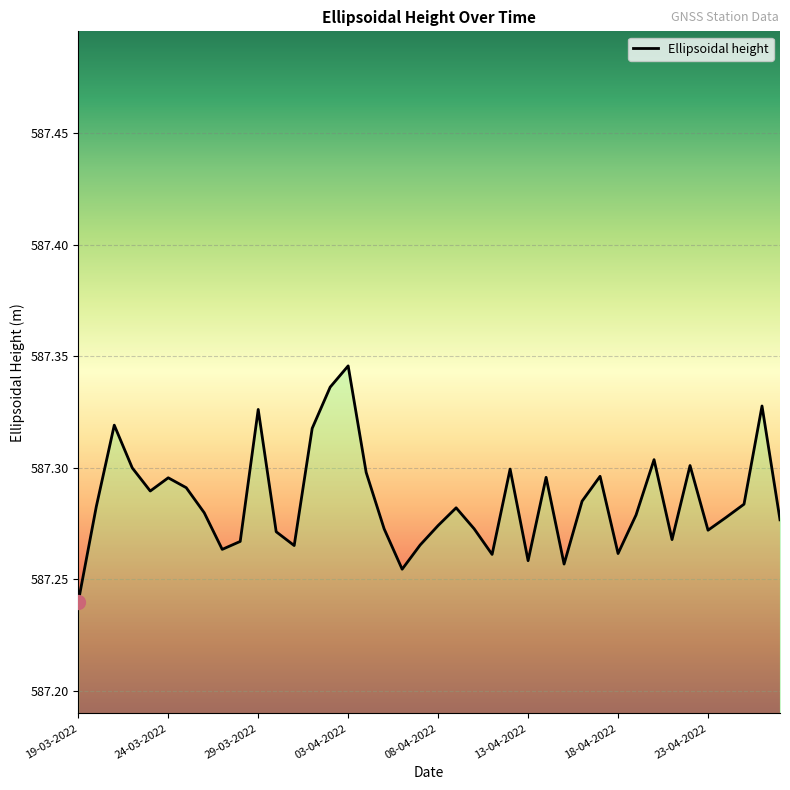

How many lines are shown in the chart?

1